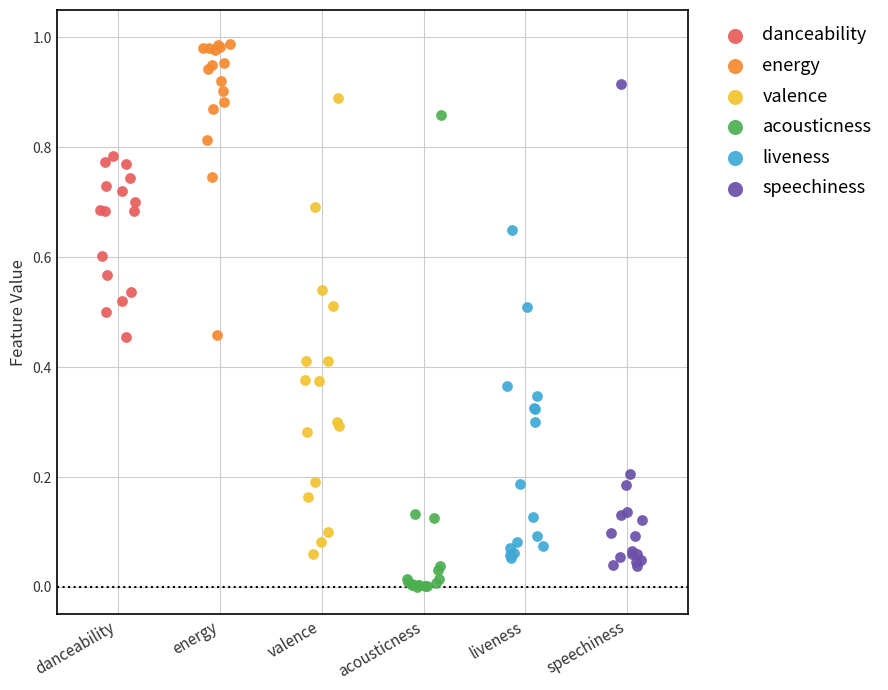

Which series reaches the minimum Y coordinate?

acousticness